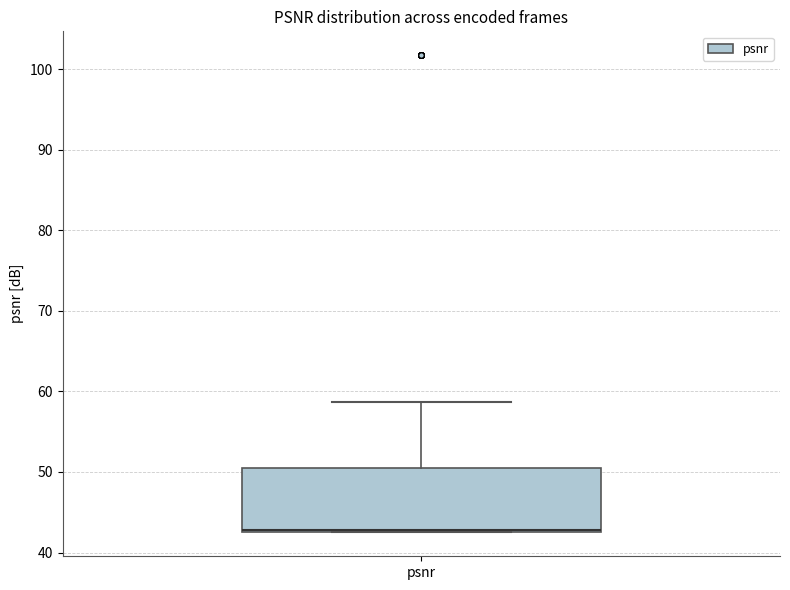

Read this box plot against the y-axis: the position of the median line, the range covered by the box, and the ends of both whiskers. The values are not printed on the chart, so give them approximately, as read against the axis.

median 43 (drawn on the box's lower edge), box 43 to 50, whiskers 42 to 59